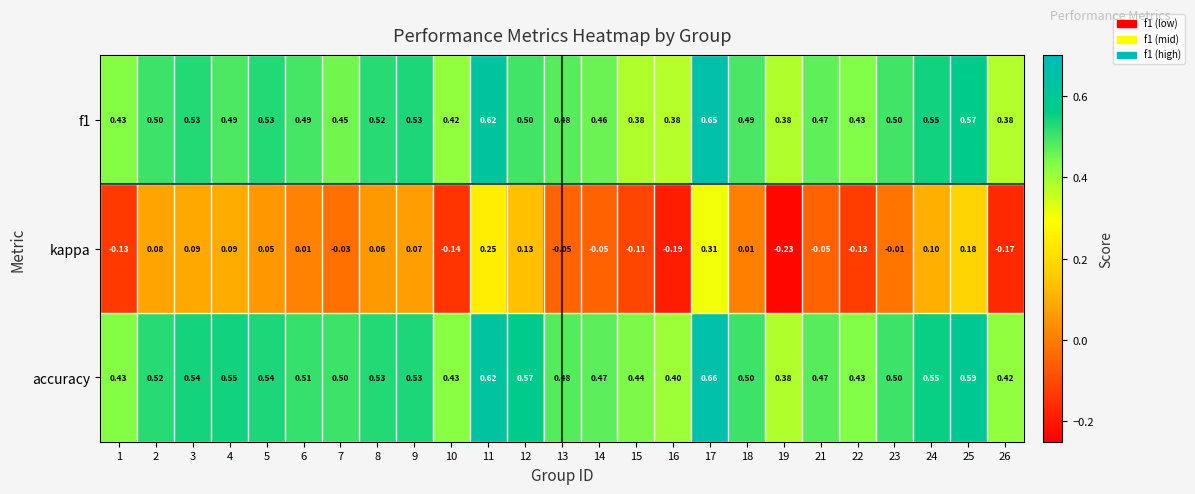

Rank the series at 26 from lowest to highest value.

kappa, f1, accuracy